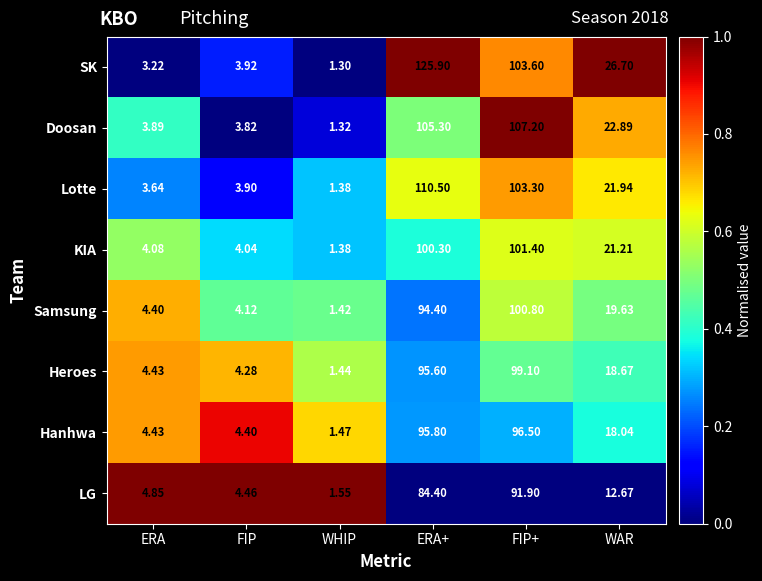

Which series has the largest range (max minus min)?

SK